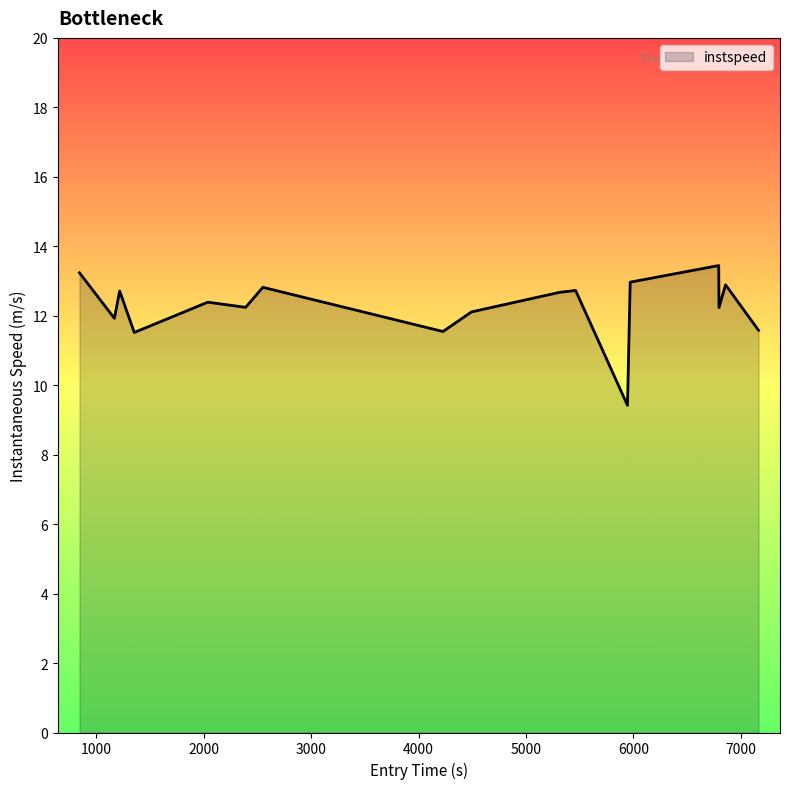

What is the greatest value displayed?

13.4